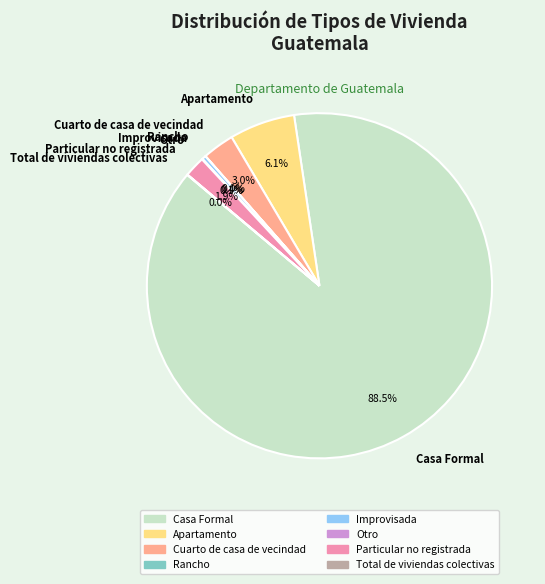

To the nearest percent, what is the average slice percentage?

12%